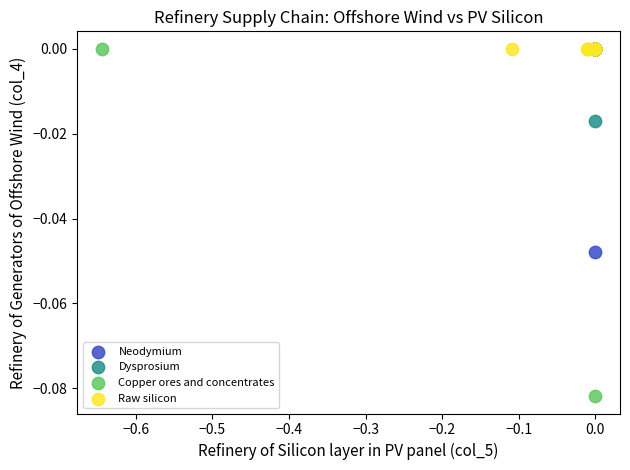

Which series contains the lowest Y value?

Copper ores and concentrates